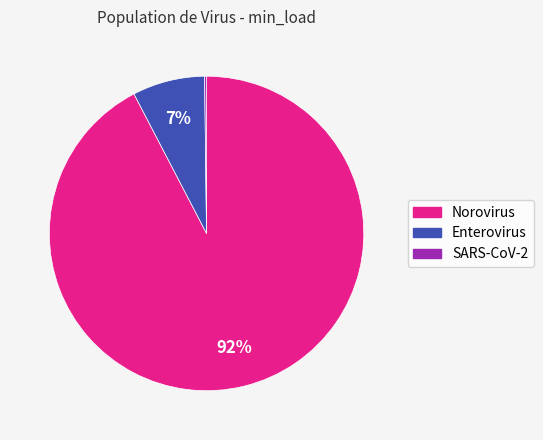

Does Norovirus represent more than half of the total?

Yes